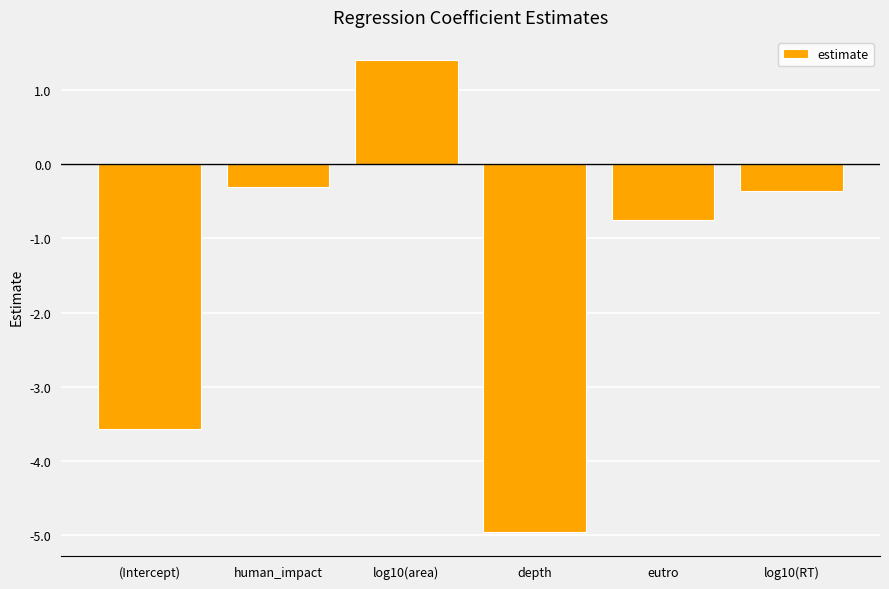

At which label is the value closest to -1?

eutro